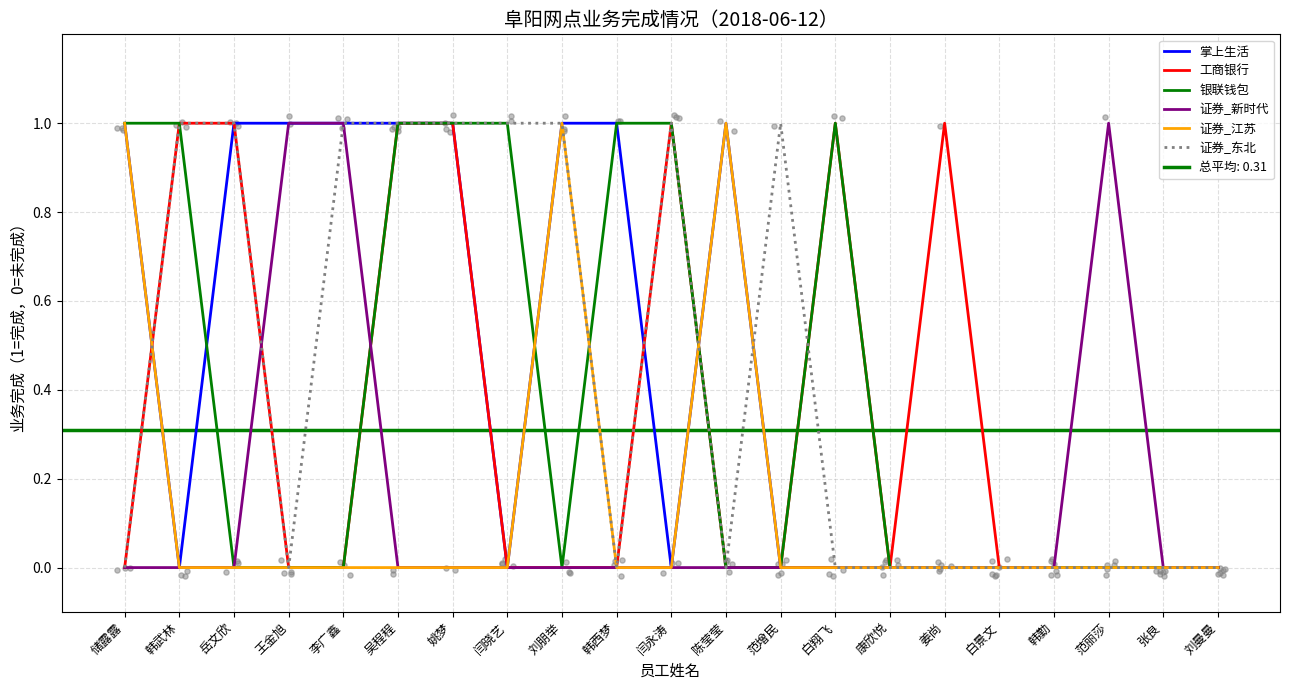

At which category is the sum across all series the highest?

吴程程